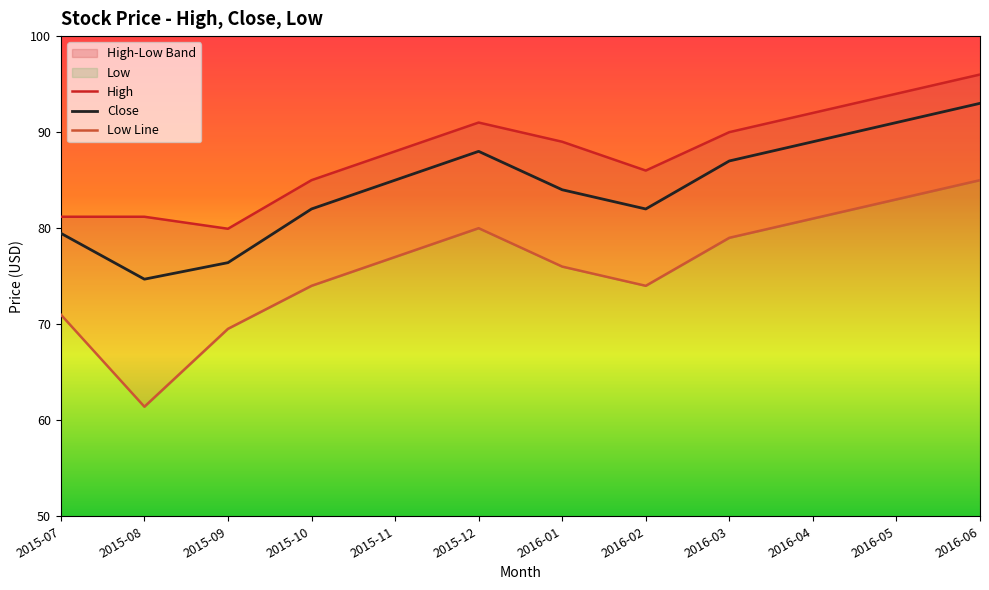

Which category has the lowest value in the High series?

2015-09